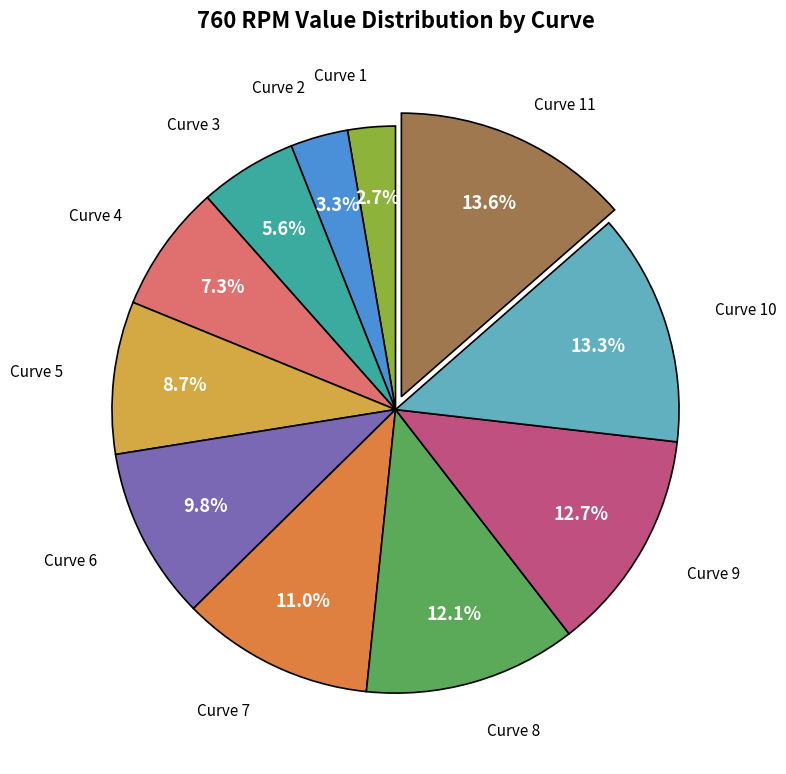

Is there any slice that represents more than half of the pie?

No